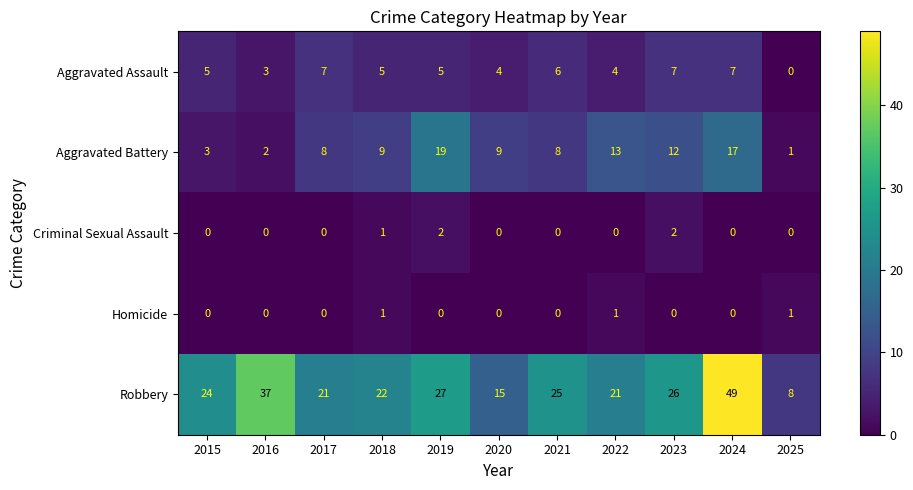

True or false: Criminal Sexual Assault has a value of 0 at 2020.

True